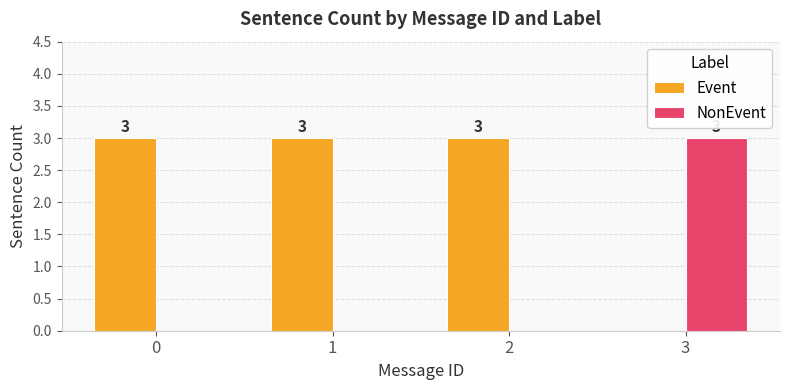

How many categories are shown in the chart?

4